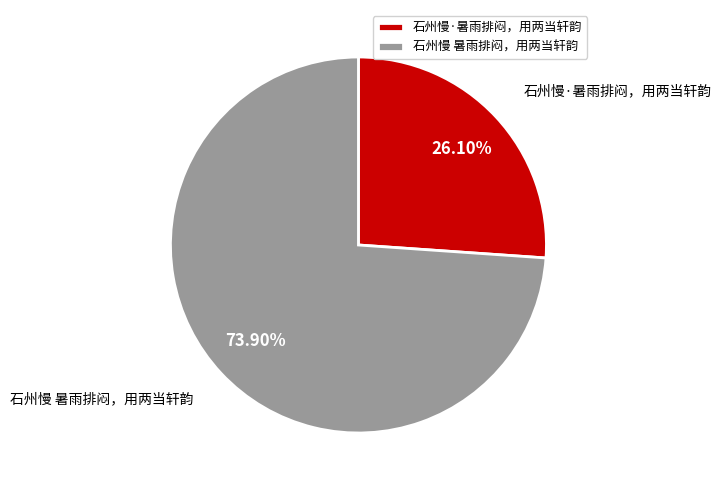

Which category has the smallest portion of the pie?

石州慢·暑雨排闷，用两当轩韵